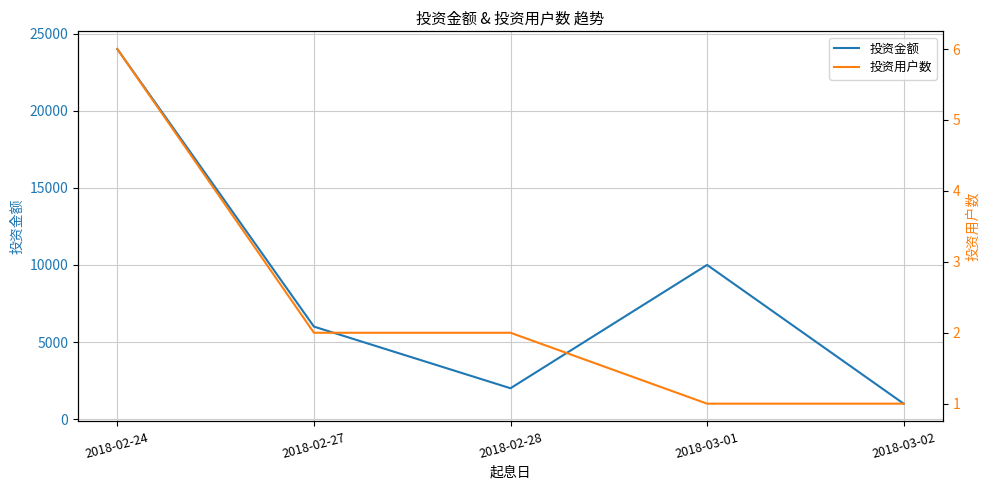

Where is 投资用户数 nearest to the value 3?

2018-02-27